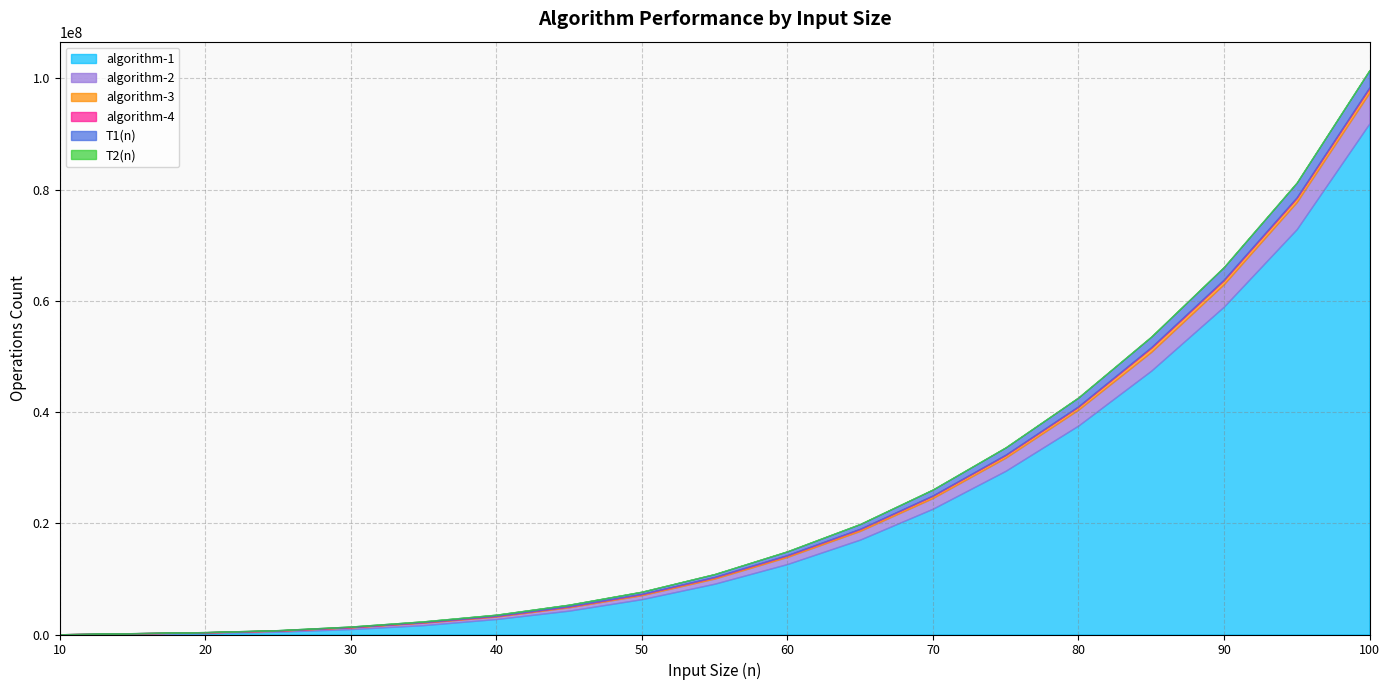

Where is the first local minimum for algorithm-2?

40